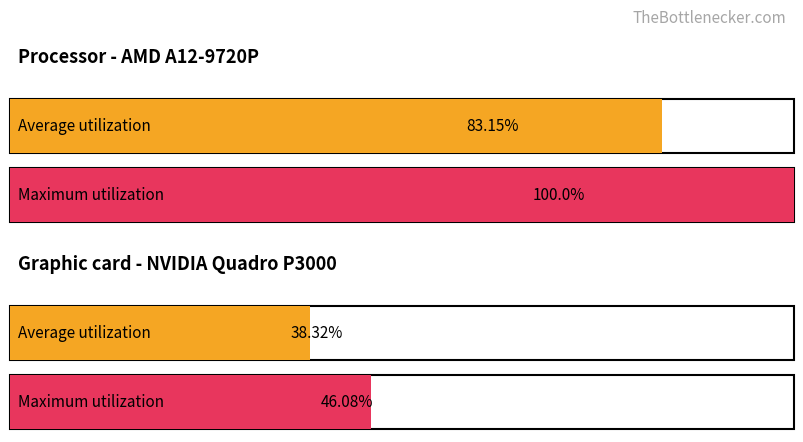

Are the bars grouped side by side (vs. stacked)?

Yes